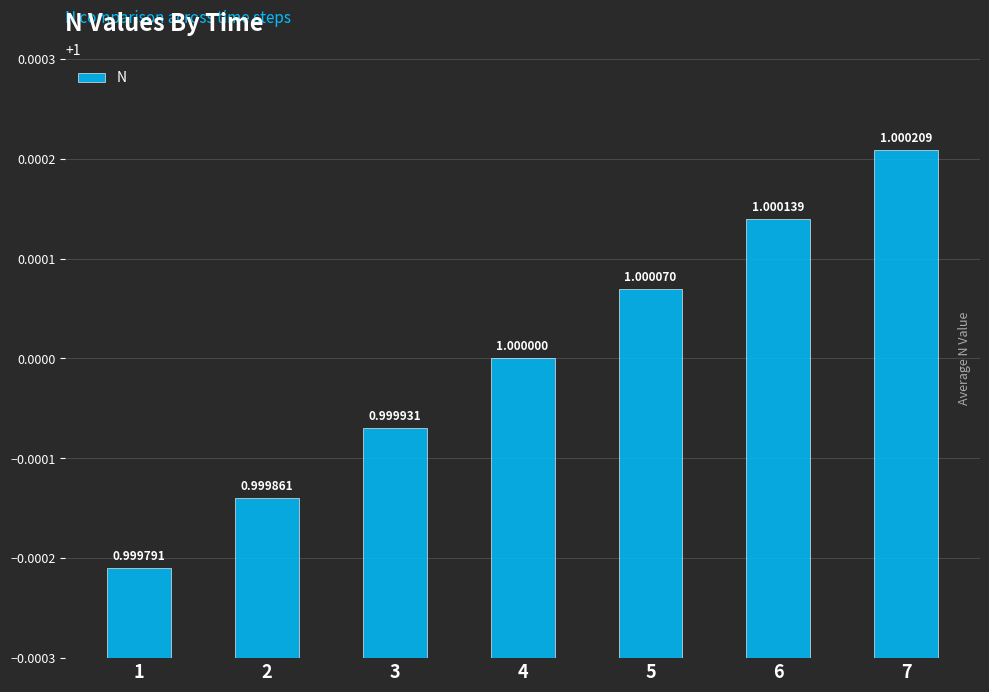

Where is the data nearest to the value 0?

1